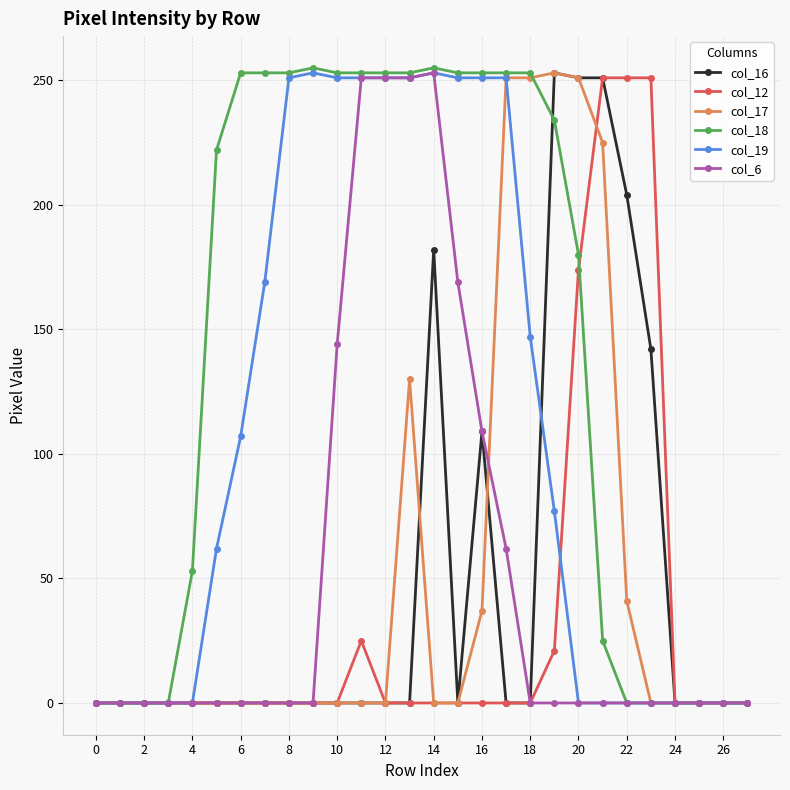

What is the average value of the col_19 series?

110